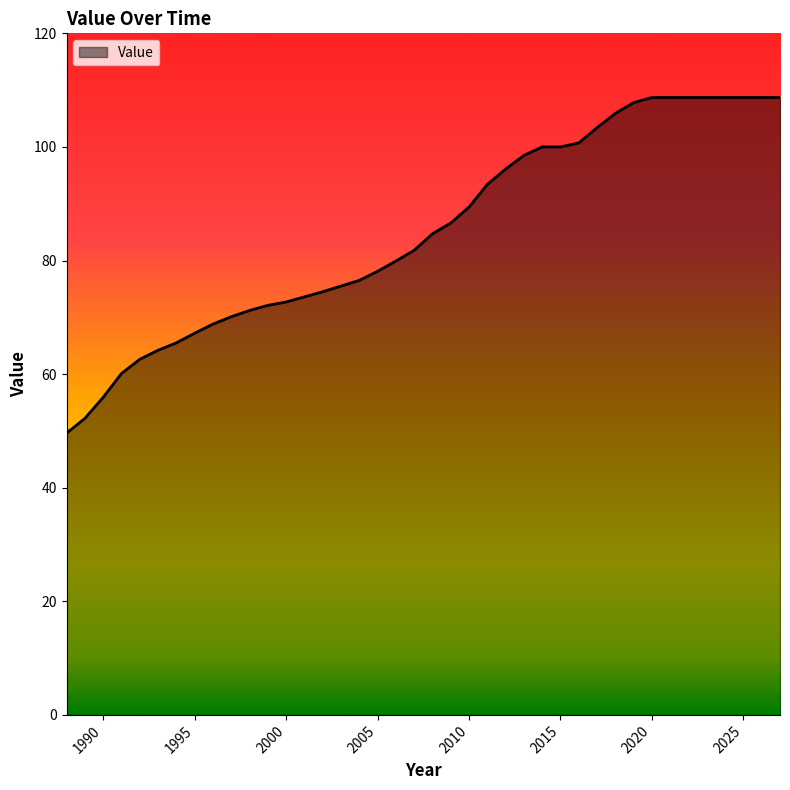

Reading left to right, transcribe all the data shown in this chart.

49.6	52.2	55.9	60.1	62.6	64.2	65.5	67.2	68.8	70.1	71.2	72.1	72.7	73.6	74.5	75.5	76.5	78.1	79.9	81.8	84.7	86.6	89.4	93.4	96.1	98.5	100.0	100.0	100.7	103.4	105.9	107.8	108.7	108.7	108.7	108.7	108.7	108.7	108.7	108.7